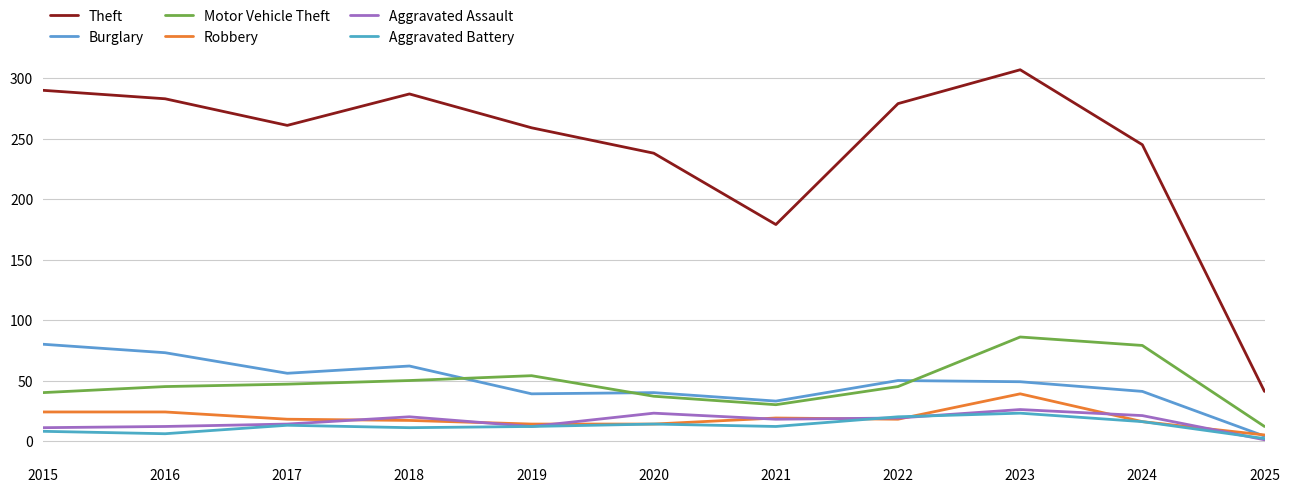

Where is the first local minimum for Aggravated Battery?

2016